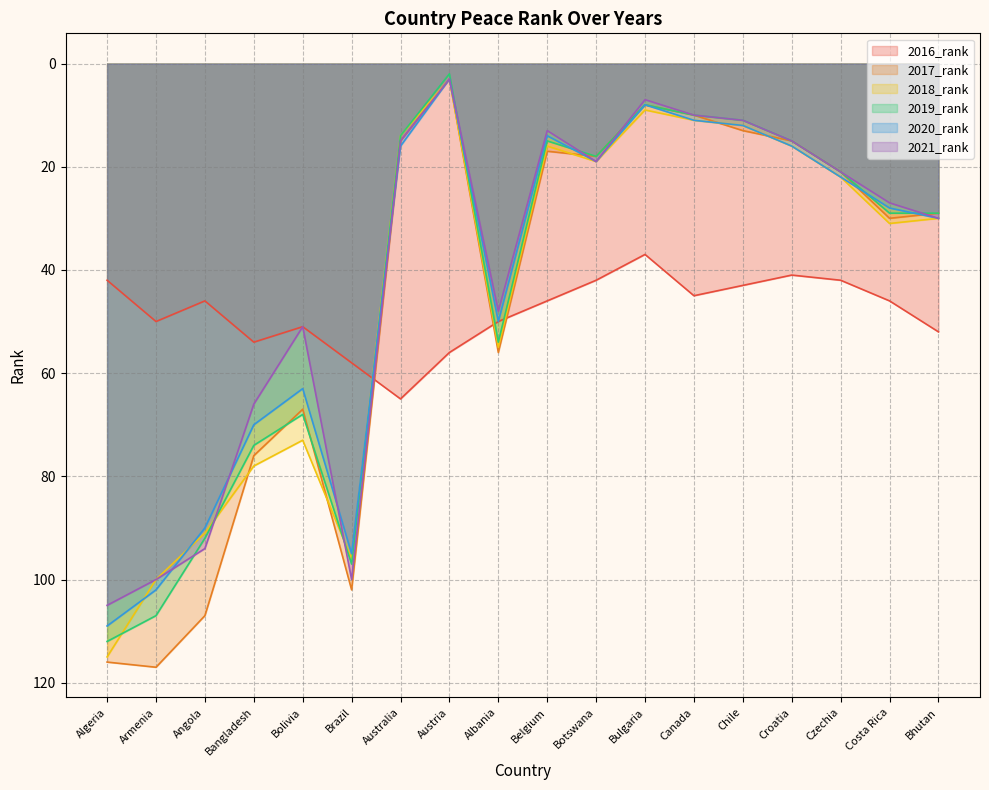

Reading left to right, what are all the values shown in this chart?

2016_rank: Algeria=42	Armenia=50	Angola=46	Bangladesh=54	Bolivia=51	Brazil=58	Australia=65	Austria=56	Albania=50	Belgium=46	Botswana=42	Bulgaria=37	Canada=45	Chile=43	Croatia=41	Czechia=42	Costa Rica=46	Bhutan=52
2017_rank: Algeria=116	Armenia=117	Angola=107	Bangladesh=76	Bolivia=67	Brazil=102	Australia=15	Austria=3	Albania=56	Belgium=17	Botswana=18	Bulgaria=8	Canada=10	Chile=13	Croatia=15	Czechia=21	Costa Rica=30	Bhutan=29
2018_rank: Algeria=115	Armenia=100	Angola=91	Bangladesh=78	Bolivia=73	Brazil=96	Australia=14	Austria=3	Albania=55	Belgium=16	Botswana=19	Bulgaria=9	Canada=11	Chile=12	Croatia=16	Czechia=22	Costa Rica=31	Bhutan=30
2019_rank: Algeria=112	Armenia=107	Angola=92	Bangladesh=74	Bolivia=68	Brazil=97	Australia=14	Austria=2	Albania=54	Belgium=15	Botswana=18	Bulgaria=8	Canada=10	Chile=11	Croatia=15	Czechia=21	Costa Rica=29	Bhutan=29
2020_rank: Algeria=109	Armenia=102	Angola=90	Bangladesh=70	Bolivia=63	Brazil=95	Australia=16	Austria=3	Albania=50	Belgium=14	Botswana=19	Bulgaria=8	Canada=11	Chile=12	Croatia=16	Czechia=22	Costa Rica=28	Bhutan=30
2021_rank: Algeria=105	Armenia=100	Angola=94	Bangladesh=66	Bolivia=51	Brazil=100	Australia=15	Austria=3	Albania=48	Belgium=13	Botswana=19	Bulgaria=7	Canada=10	Chile=11	Croatia=15	Czechia=21	Costa Rica=27	Bhutan=30